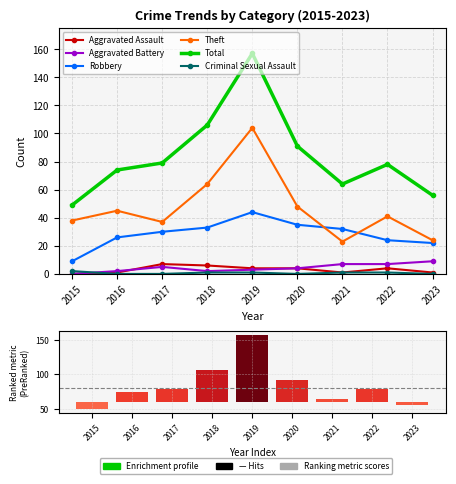

What is the value of the Total bar at the 3rd from the left?

79